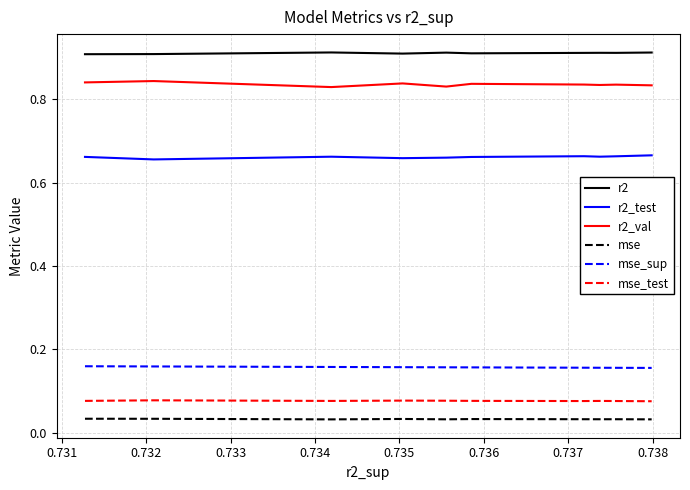

Which series has the largest total across all categories?

r2